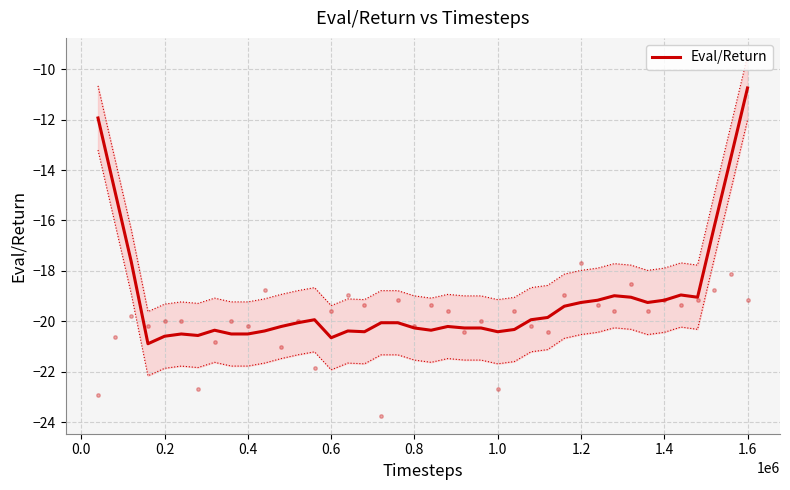

What is the lowest value of the Eval/Return series?

-20.9